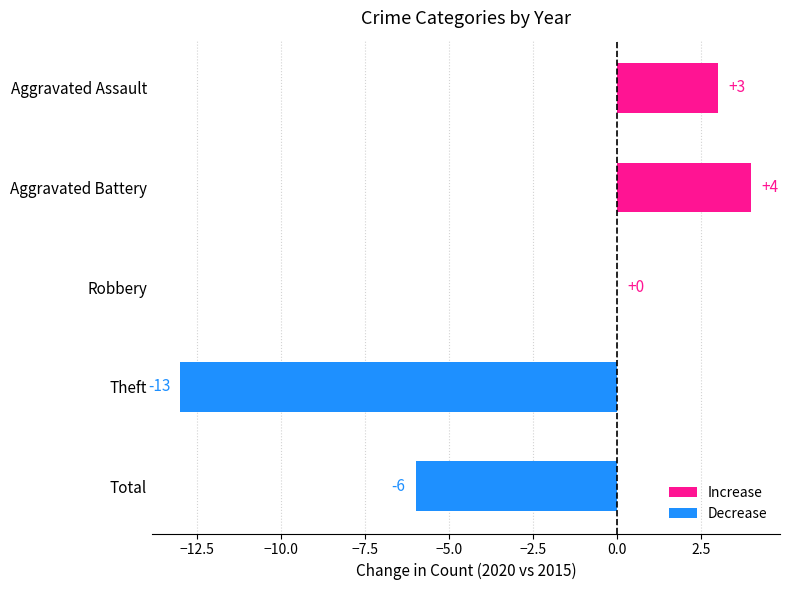

What is the sum of all values?

-12